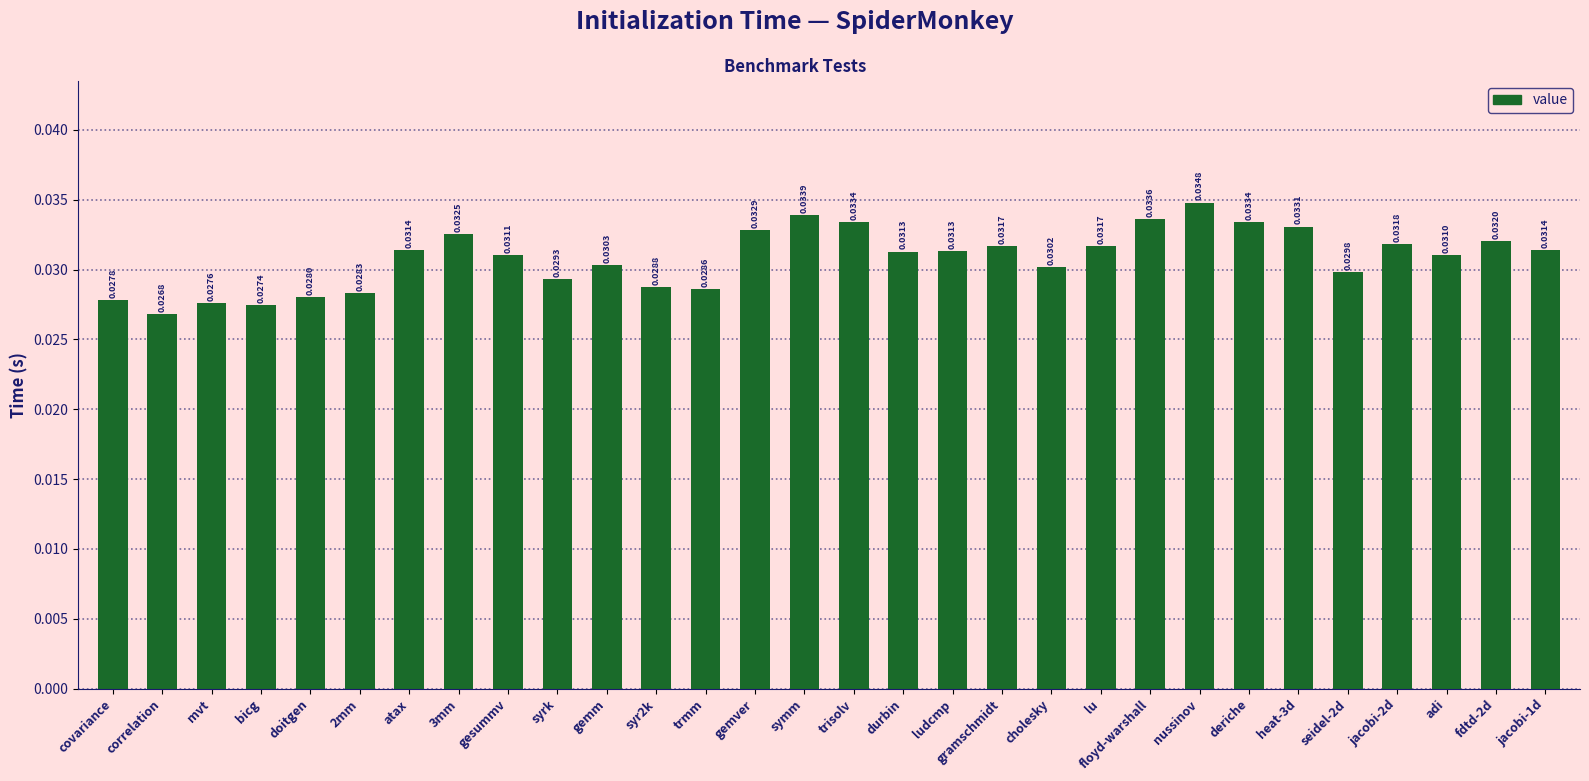

At which category does the chart reach its peak across all series?

nussinov